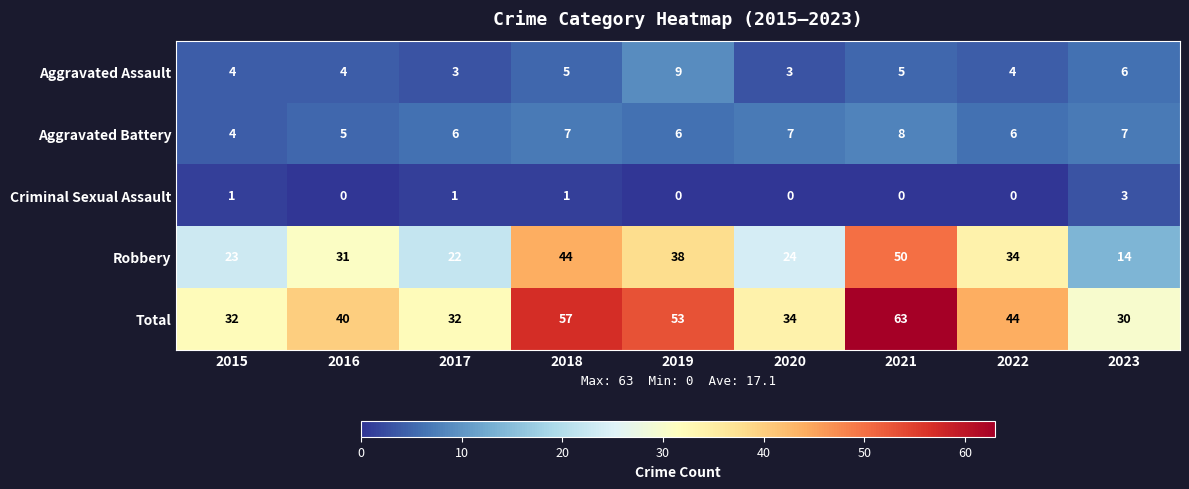

Which series has the largest range (max minus min)?

Robbery